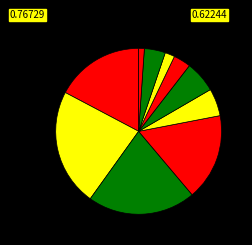

Rank the categories by value from highest to lowest.

AT Rayudu, SR Watson, MS Dhoni, SK Raina, F du Plessis, DJ Bravo, SW Billings, RA Jadeja, DL Chahar, Harbhajan Singh